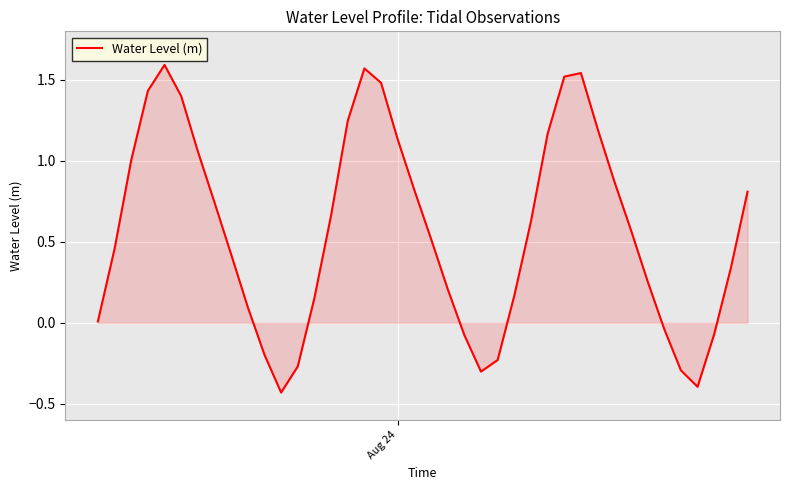

What is the difference between the maximum and minimum values?

2.0